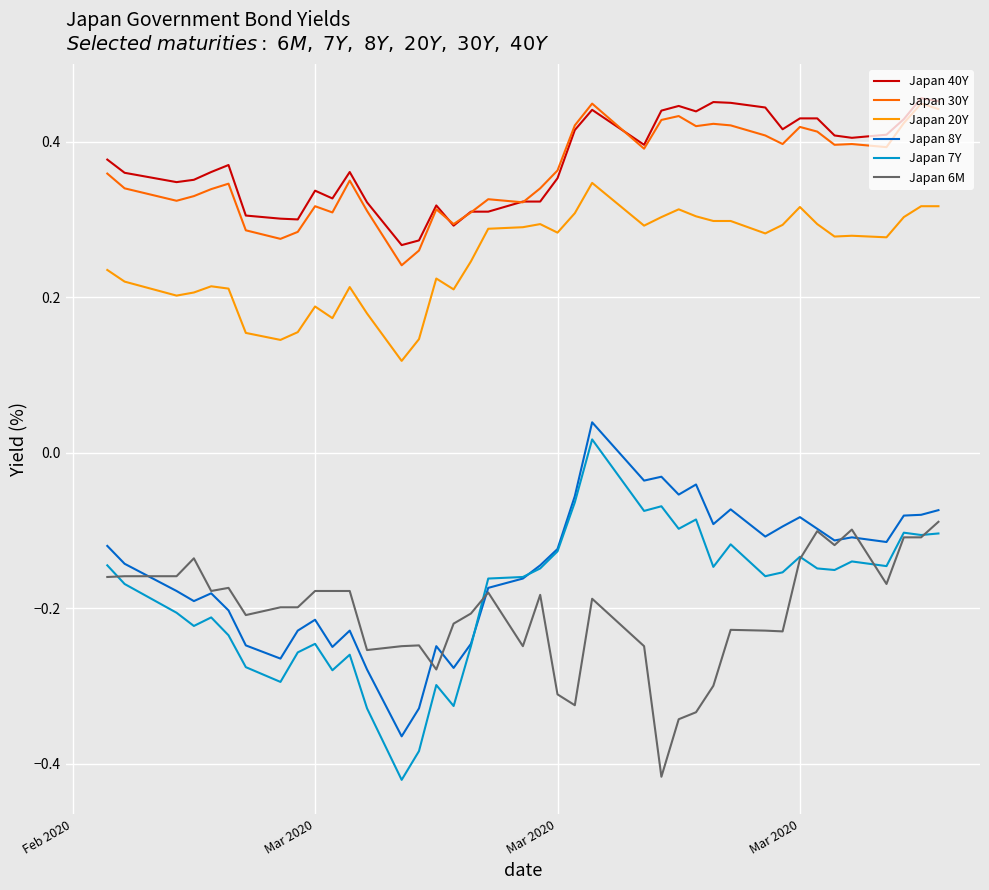

Which series has the largest range (max minus min)?

Japan 7Y